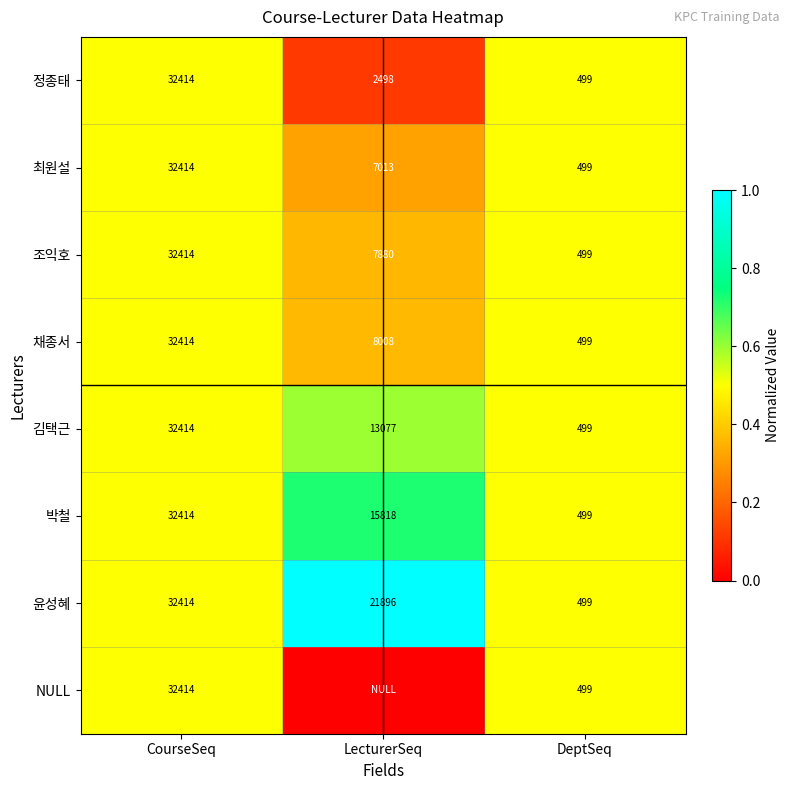

What is the difference between the maximum and second lowest values in the 김택근 series?

19337